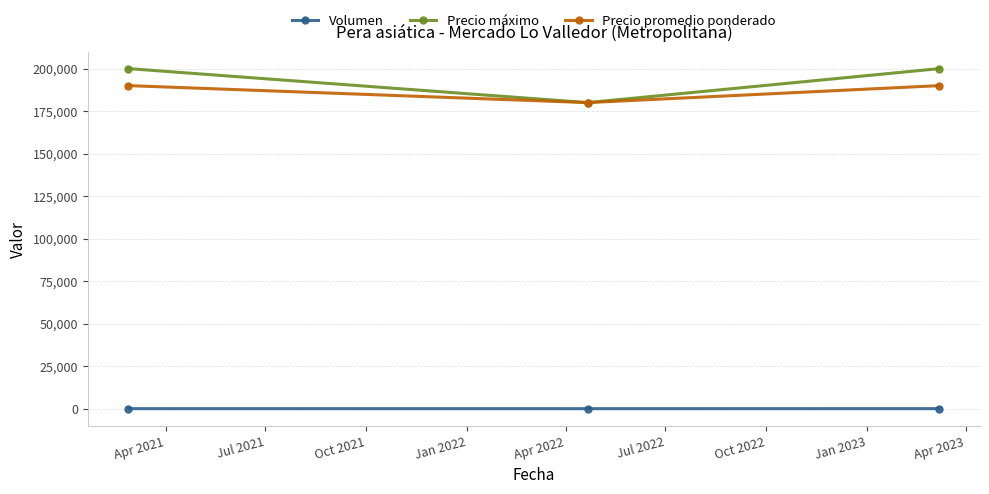

How many lines are shown in the chart?

3